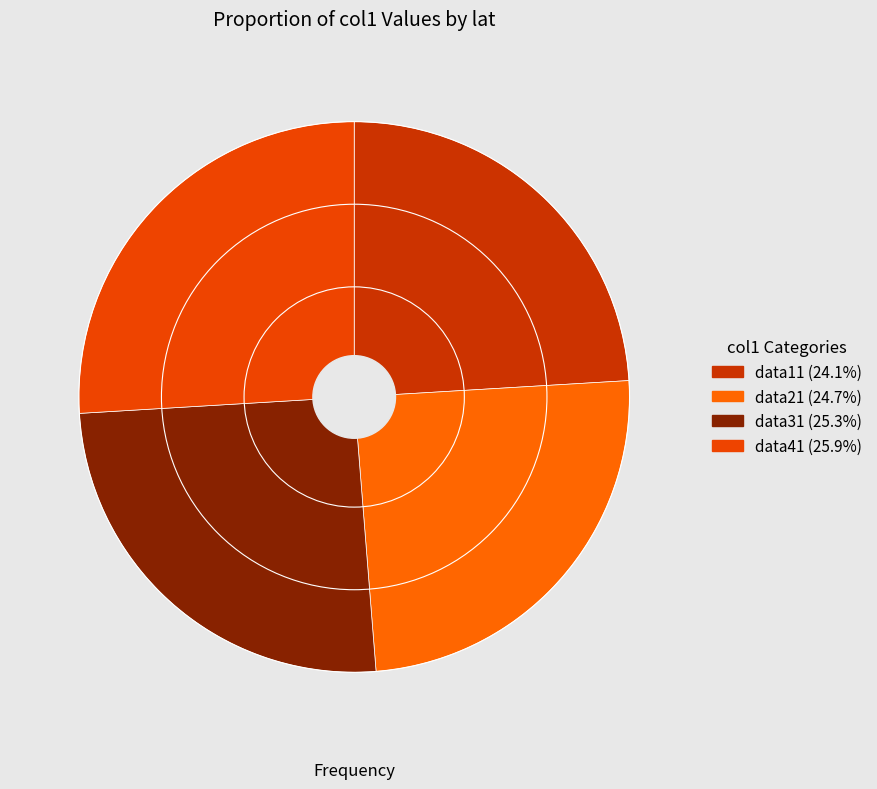

How many slices are in this pie chart?

4